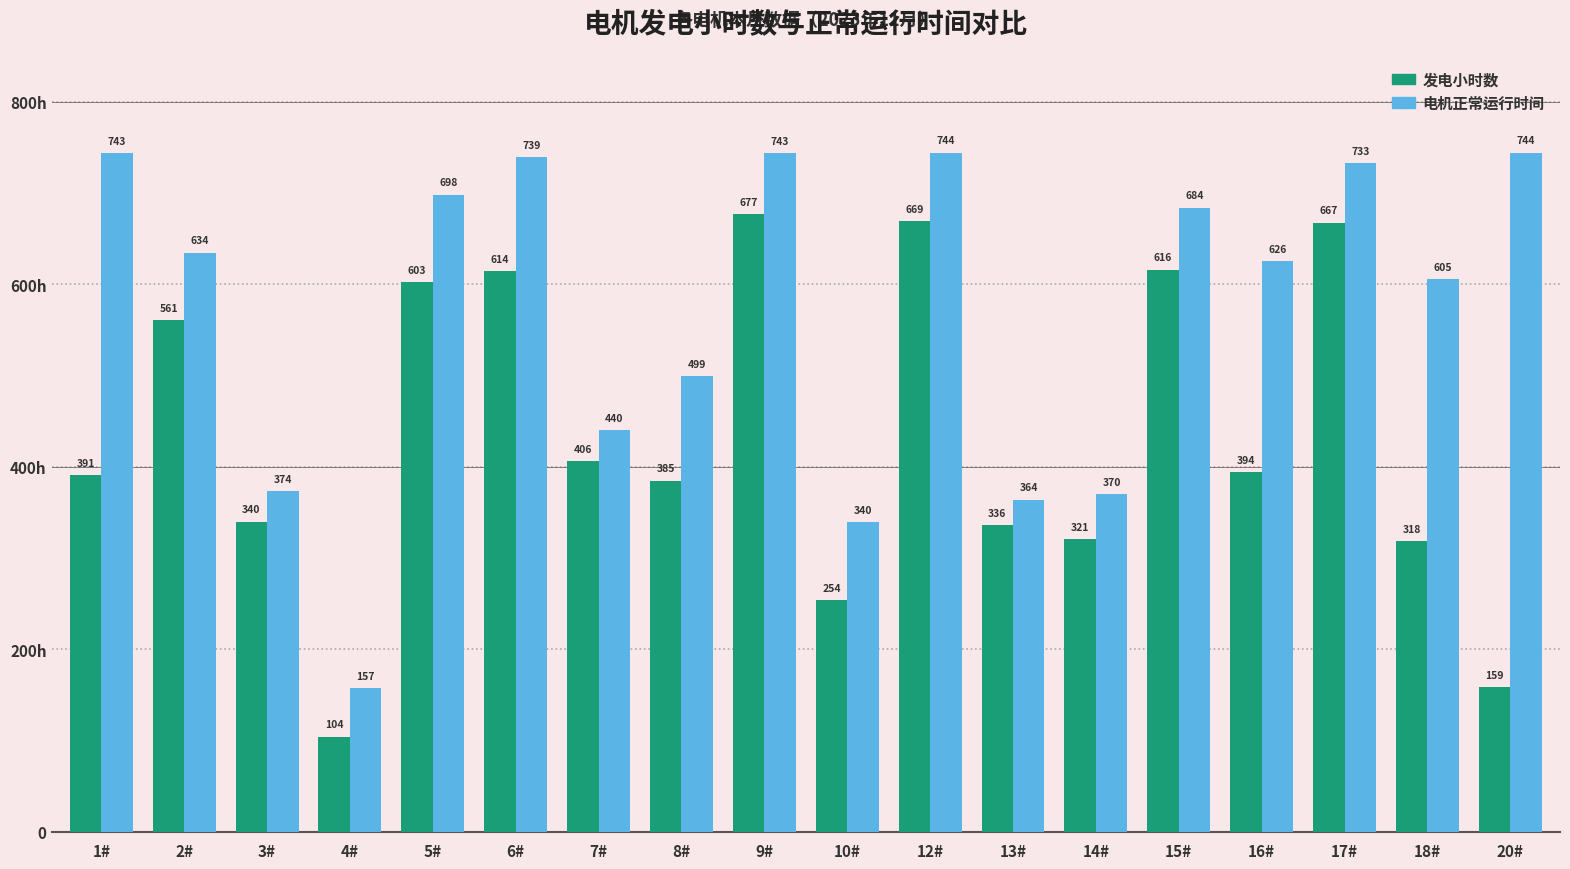

What is the difference between the second highest and minimum values in the 电机正常运行时间 series?

586.8